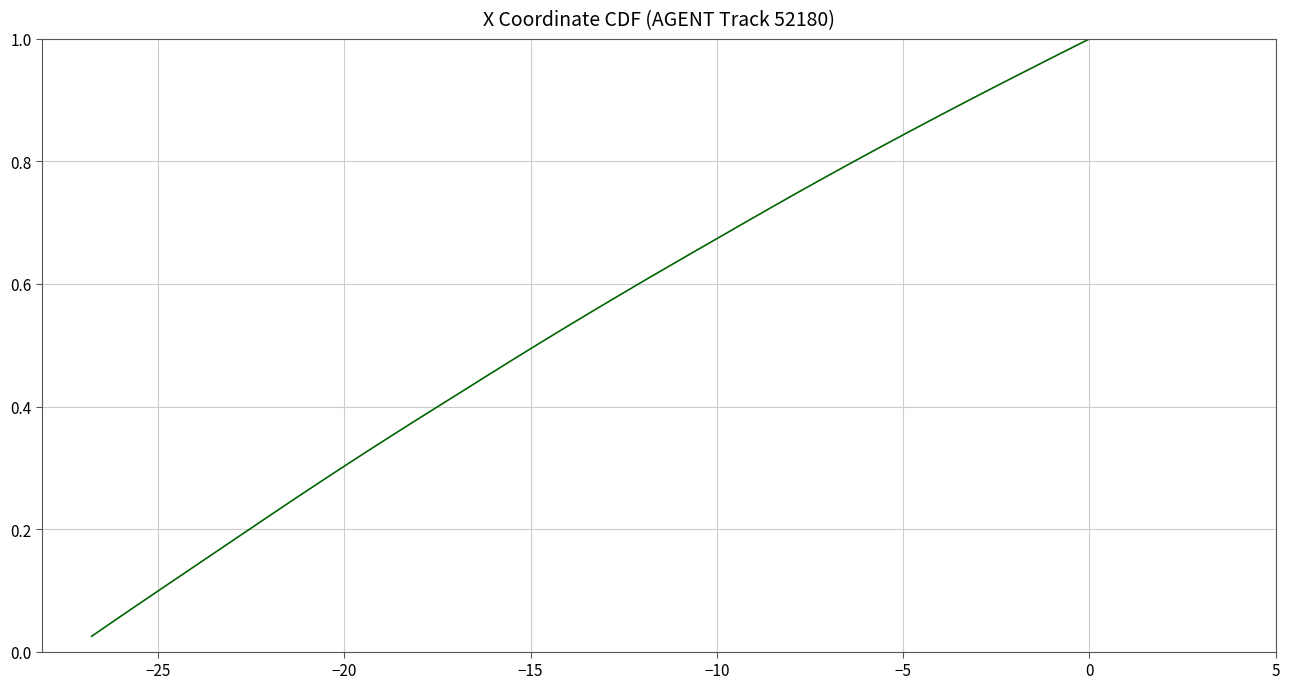

What is the value of the 15th point from the left?

0.4